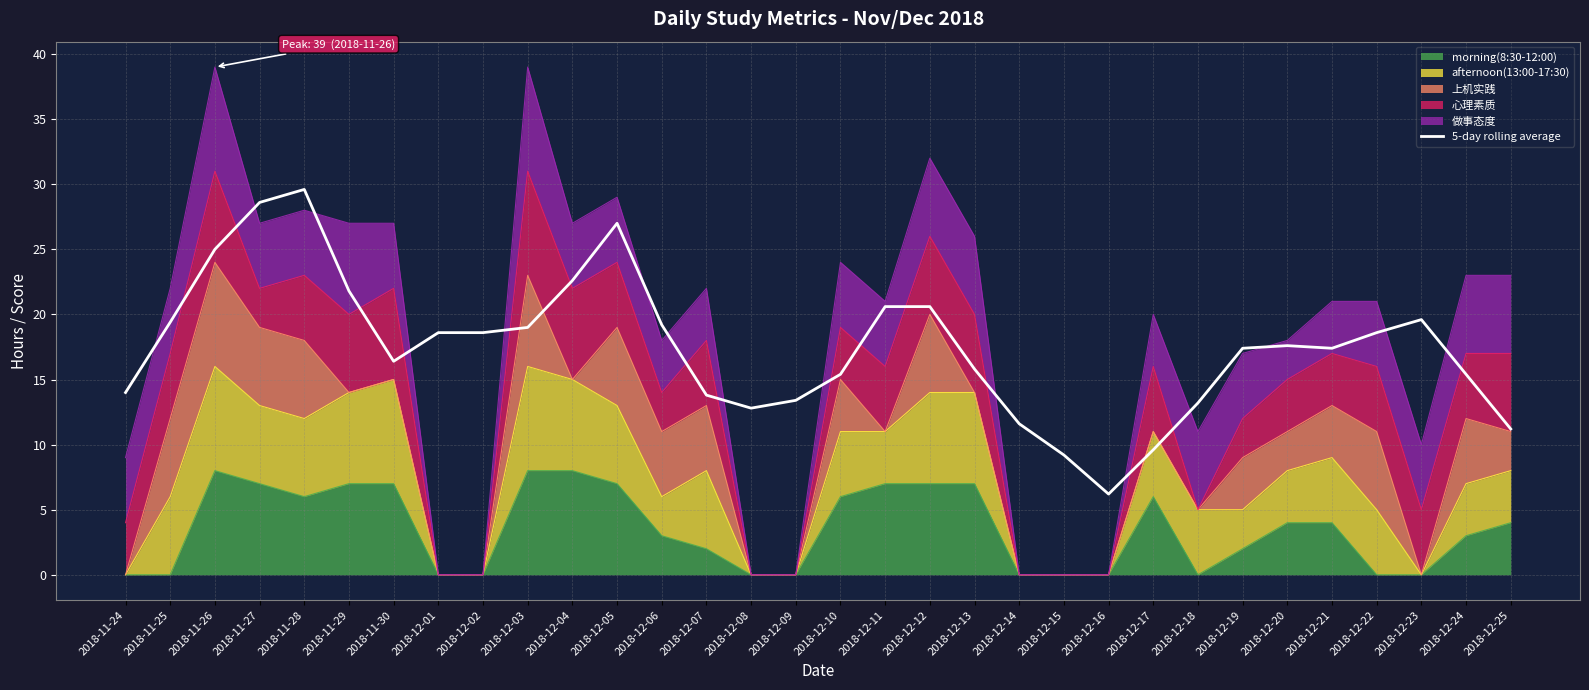

Reading left to right, list all the values displayed in this chart.

2018-11-24=14.0	2018-11-25=19.4	2018-11-26=25.0	2018-11-27=28.6	2018-11-28=29.6	2018-11-29=21.8	2018-11-30=16.4	2018-12-01=18.6	2018-12-02=18.6	2018-12-03=19.0	2018-12-04=22.6	2018-12-05=27.0	2018-12-06=19.2	2018-12-07=13.8	2018-12-08=12.8	2018-12-09=13.4	2018-12-10=15.4	2018-12-11=20.6	2018-12-12=20.6	2018-12-13=15.8	2018-12-14=11.6	2018-12-15=9.2	2018-12-16=6.2	2018-12-17=9.6	2018-12-18=13.2	2018-12-19=17.4	2018-12-20=17.6	2018-12-21=17.4	2018-12-22=18.6	2018-12-23=19.6	2018-12-24=15.4	2018-12-25=11.2